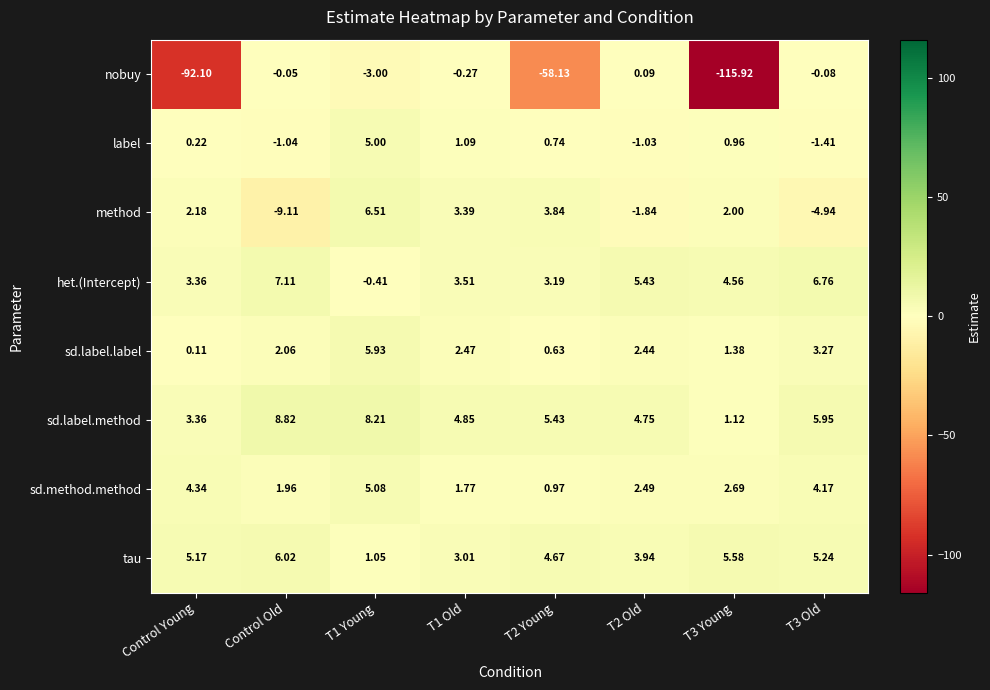

Which series has the largest total across all categories?

sd.label.method